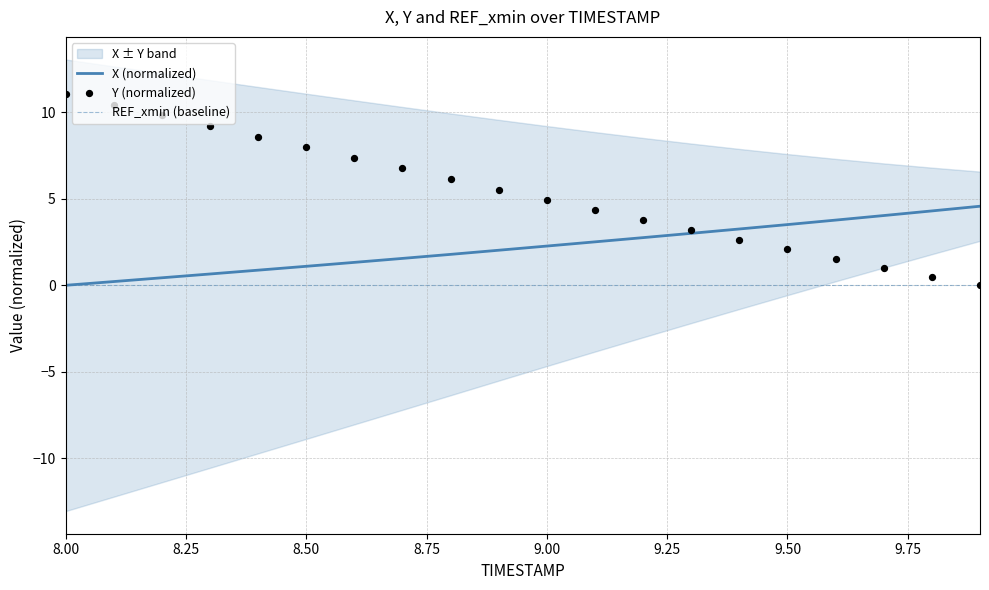

What is the highest value of the X (normalized) series?

4.6